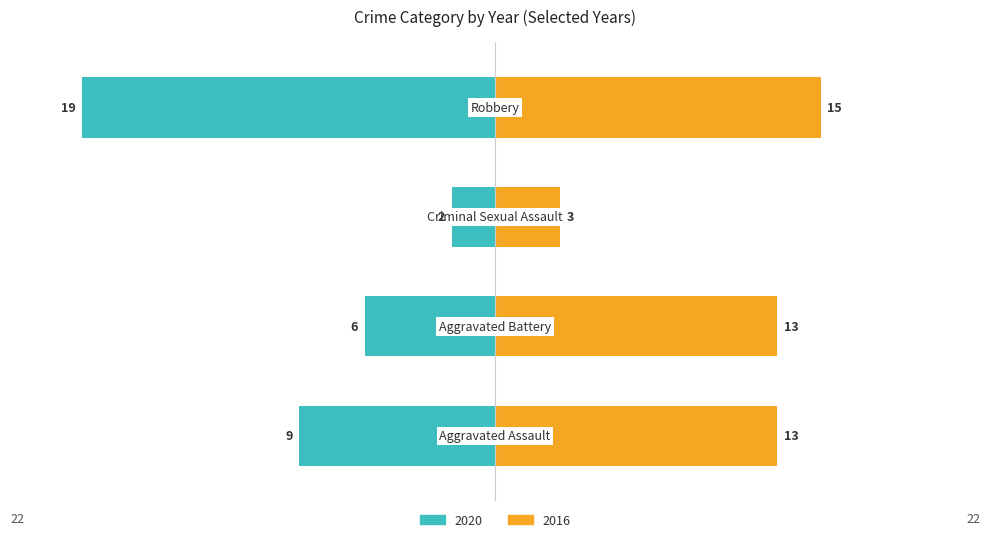

What is the label of the 2nd bar from the right?

Criminal Sexual Assault